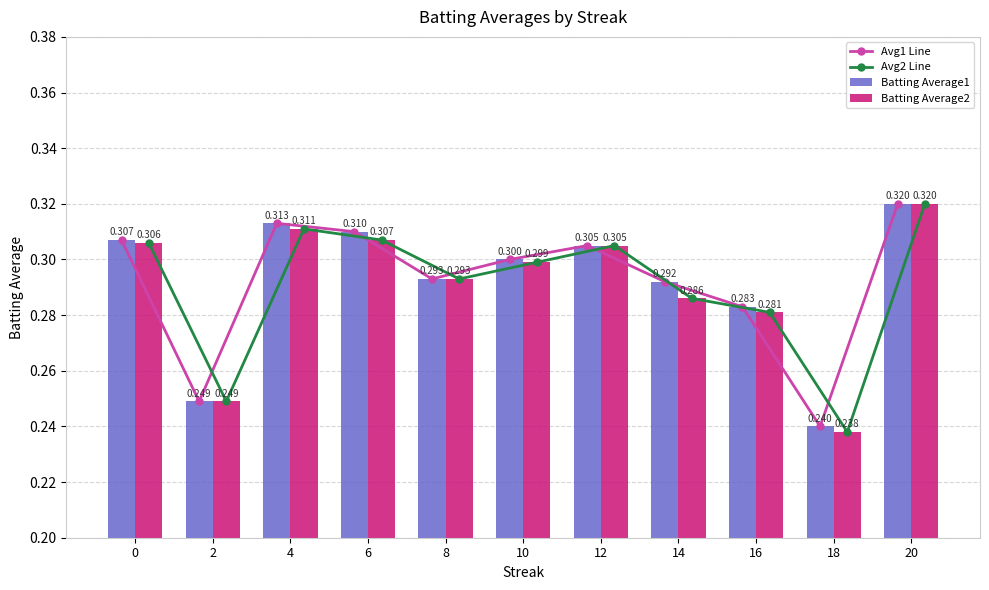

Does the chart contain stacked bars?

No